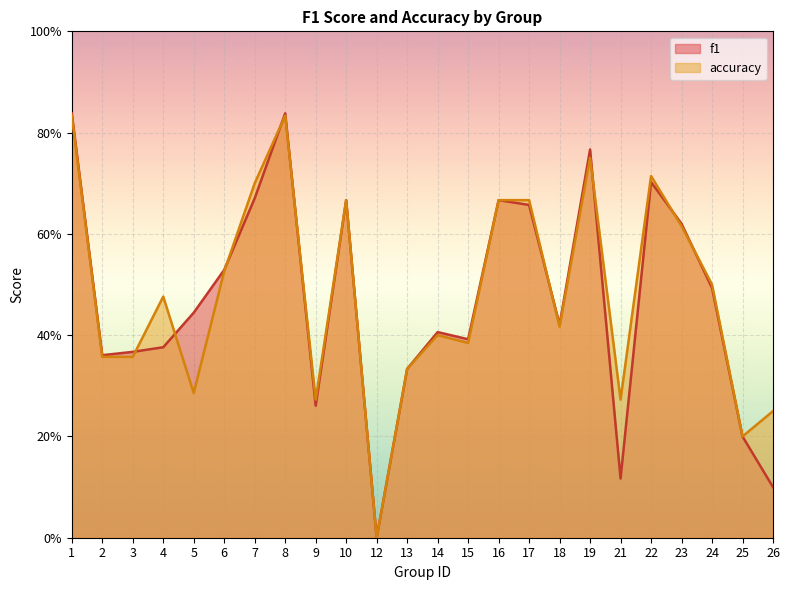

What are all the series names shown in the legend?

f1, accuracy